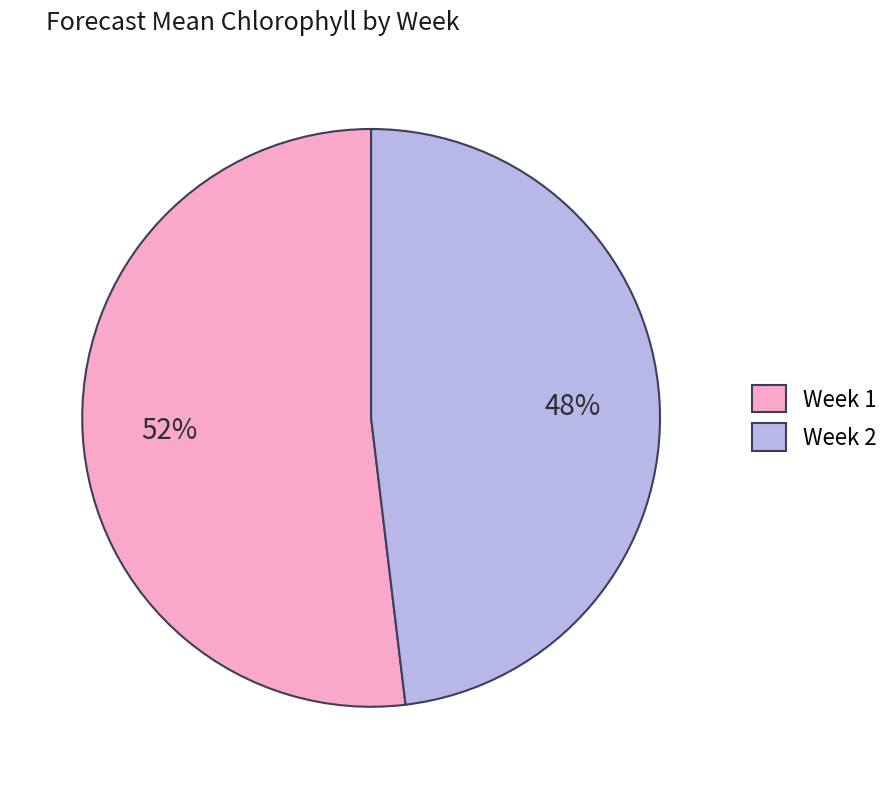

Rank the categories by value from highest to lowest.

Week 1, Week 2